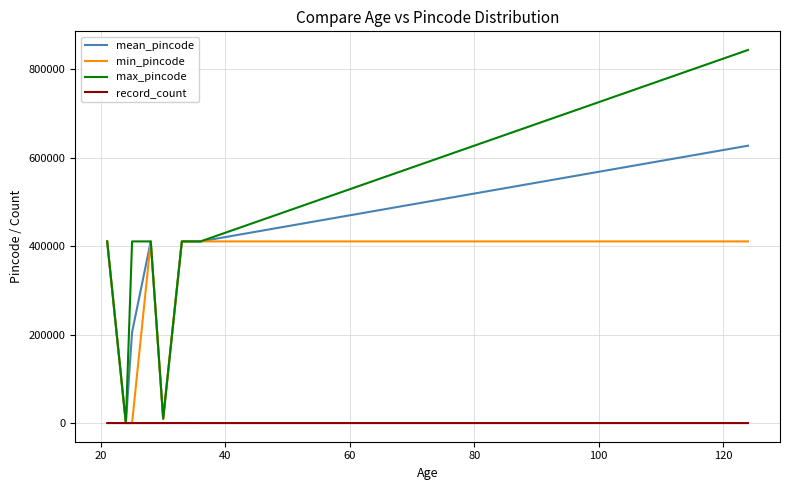

Count the number of categories in the chart.

8